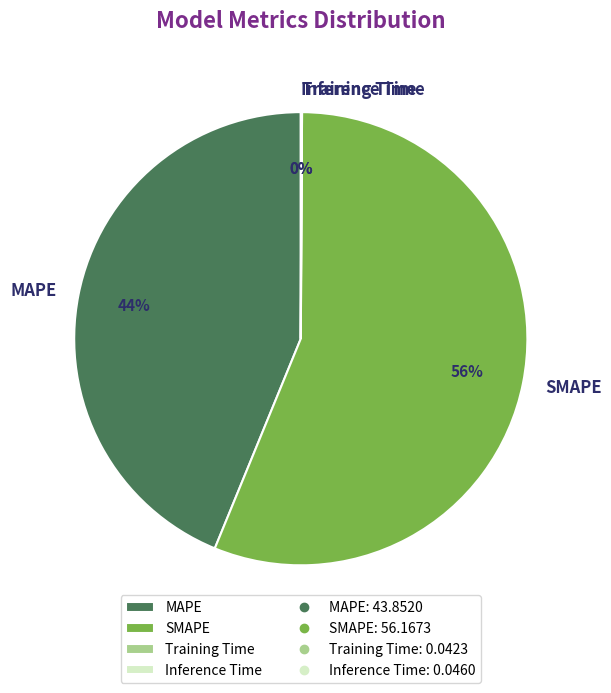

To the nearest percent, what is the average slice percentage?

25%